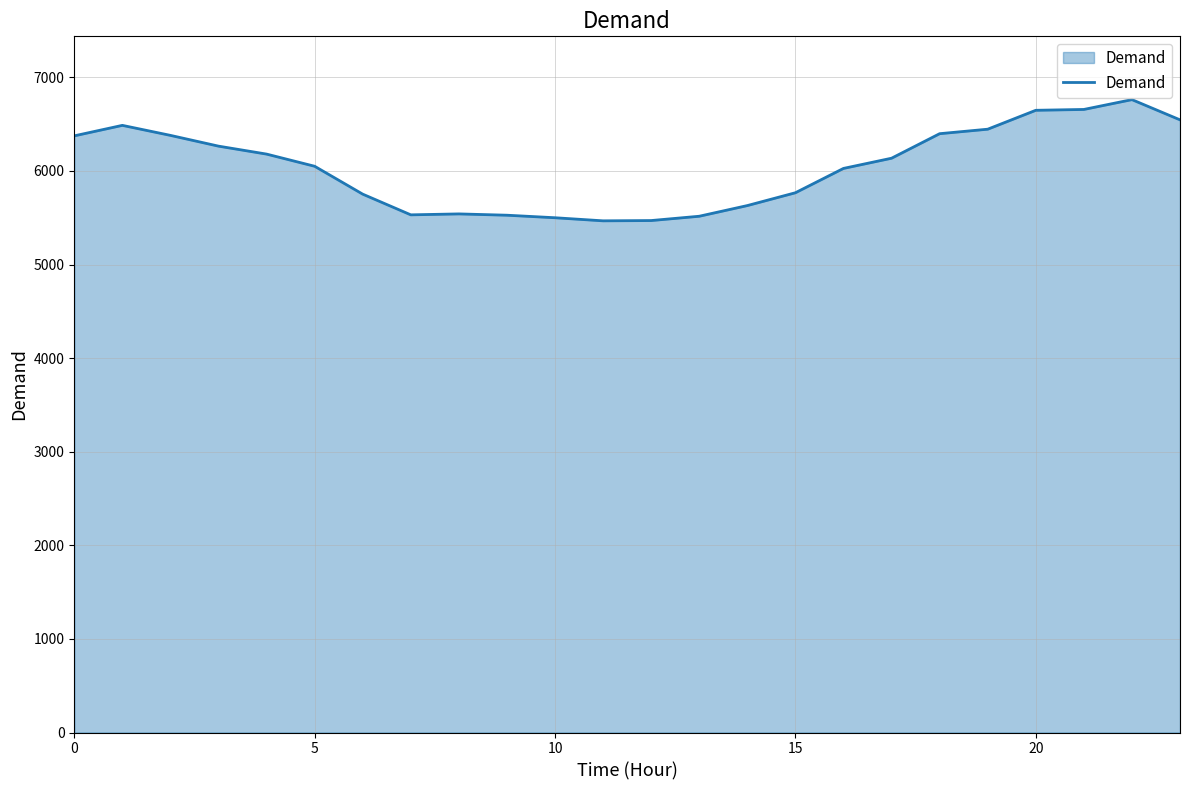

What is the difference between the maximum and minimum values?

1295